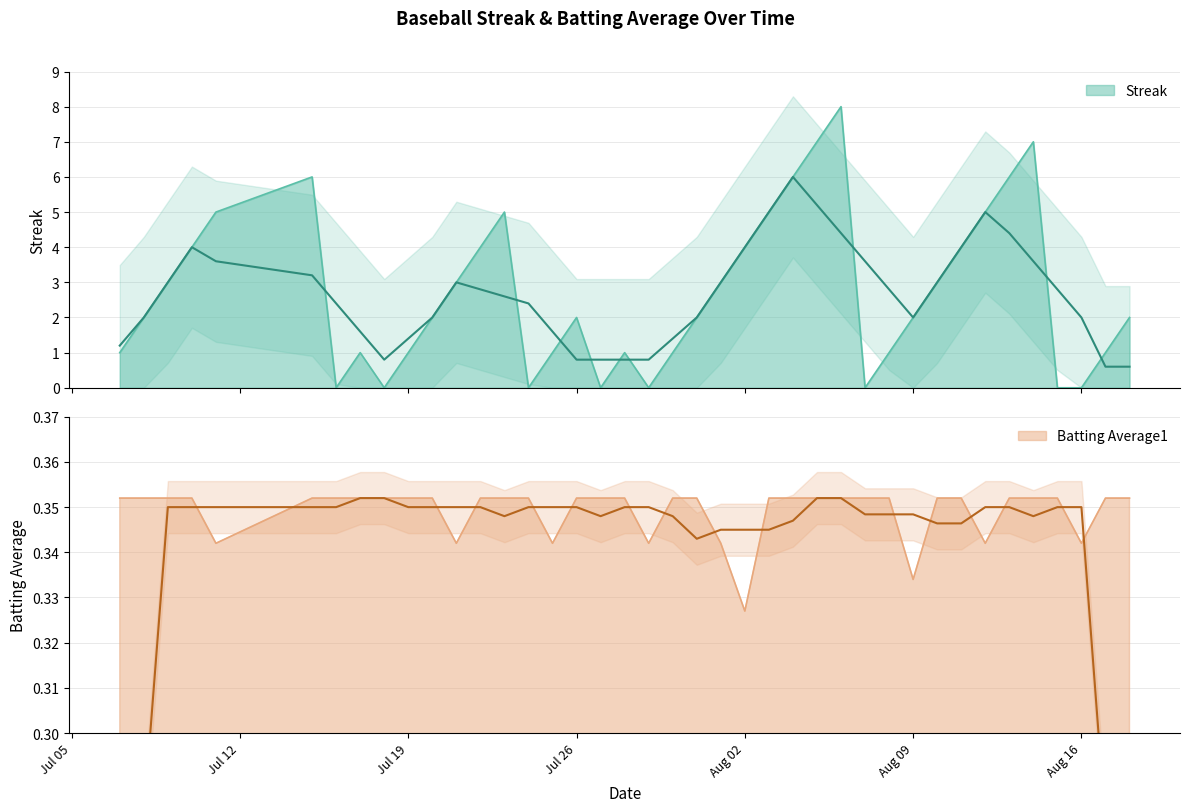

At 2010-07-21, list the series in order from largest to smallest.

Streak, Batting Average1